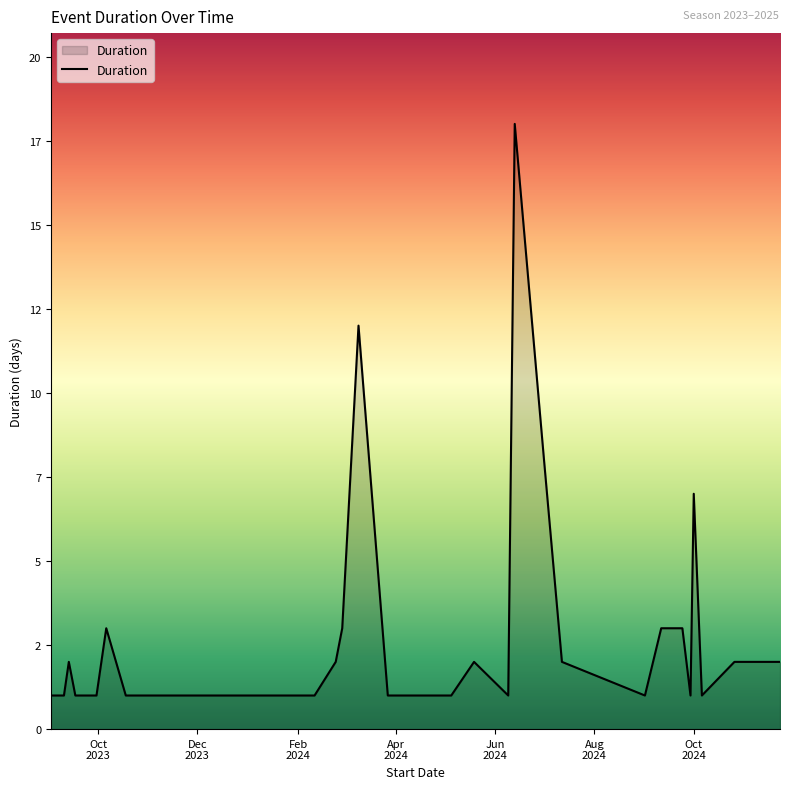

Is this an area chart (filled region under the line)?

Yes